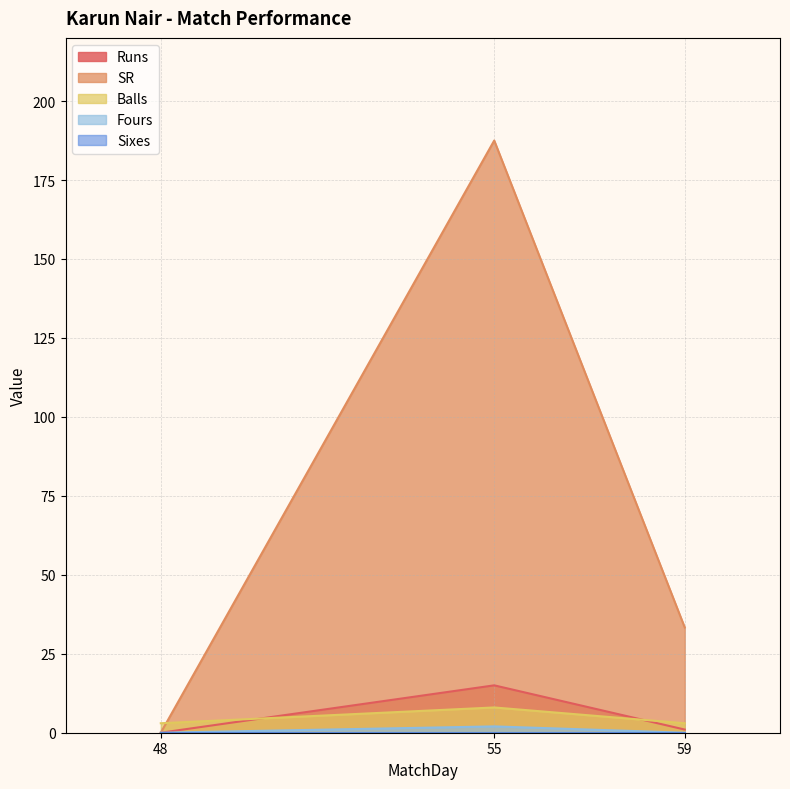

List the labels in order of Balls value, largest first.

55, 48, 59